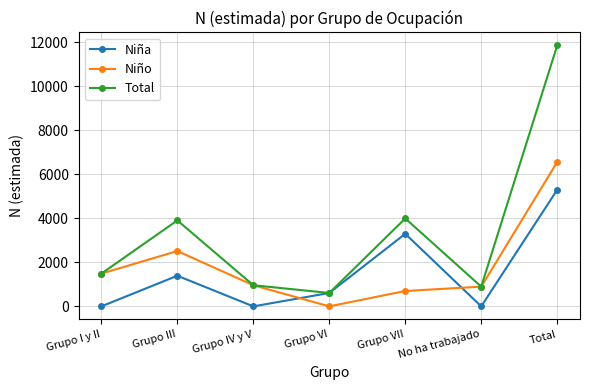

Which category has the highest value across all series?

Total